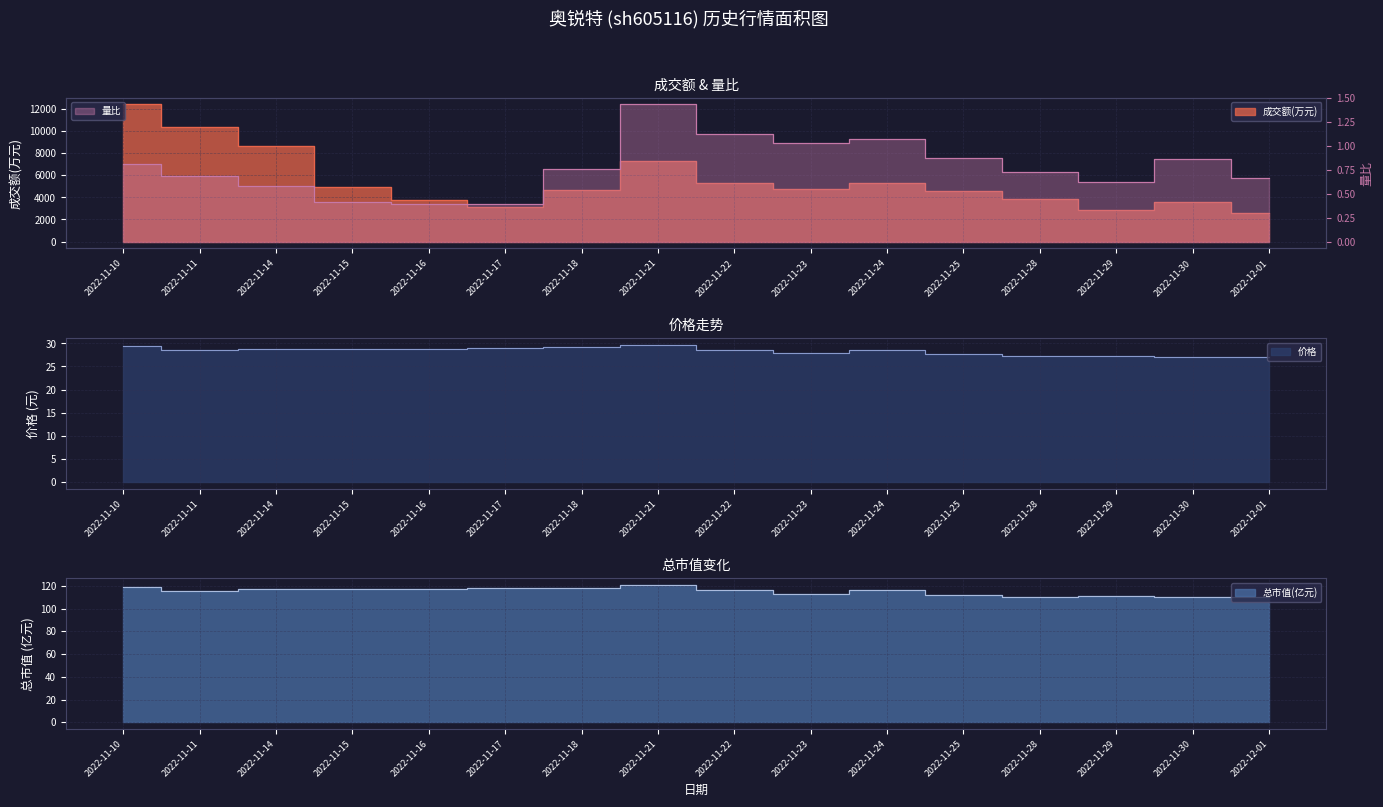

Rank the series by their maximum value, from highest to lowest.

成交额(万元), 总市值(亿元), 价格, 量比